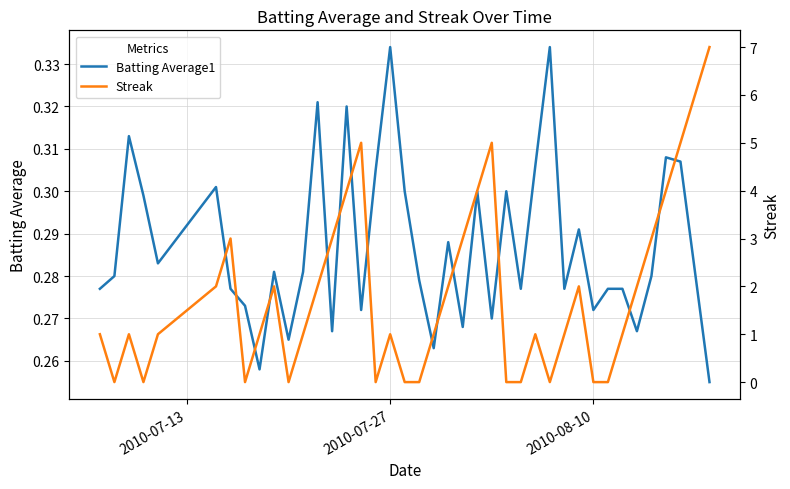

Is the value of Streak at 31 greater than the value of Batting Average1 at 14?

No